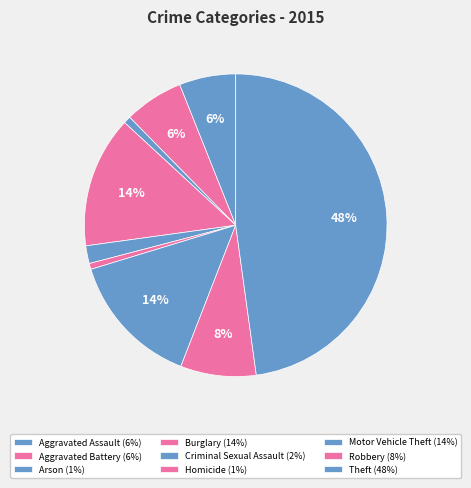

How many slices are in this pie chart?

9